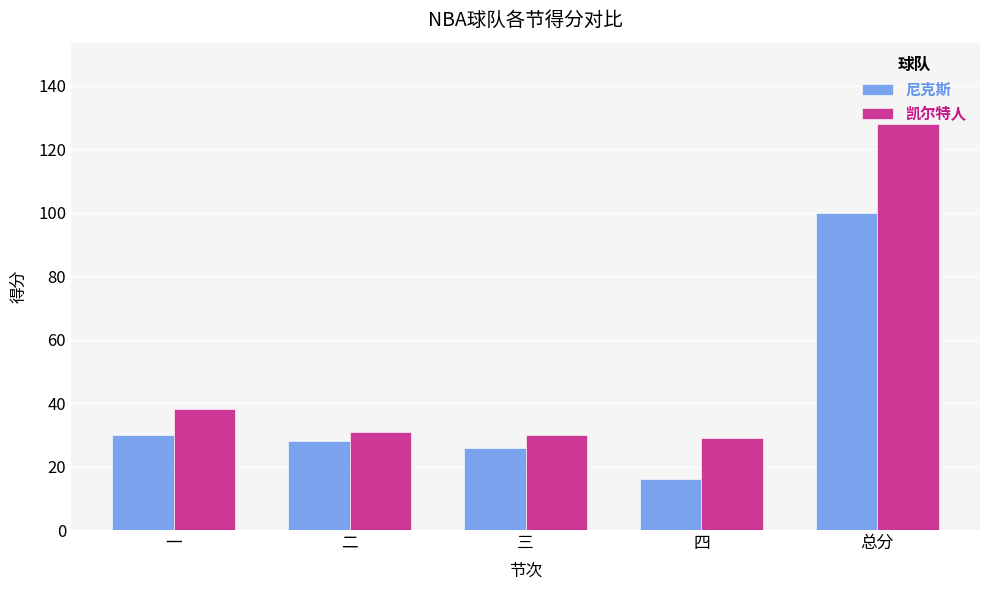

At which label is 凯尔特人 closest to 78?

一